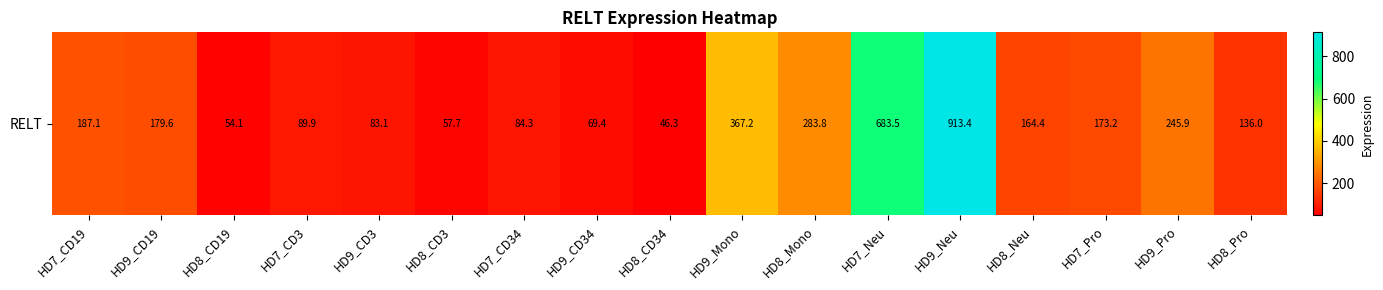

List the labels in order of value, largest first.

HD9_Neu, HD7_Neu, HD9_Mono, HD8_Mono, HD9_Pro, HD7_CD19, HD9_CD19, HD7_Pro, HD8_Neu, HD8_Pro, HD7_CD3, HD7_CD34, HD9_CD3, HD9_CD34, HD8_CD3, HD8_CD19, HD8_CD34